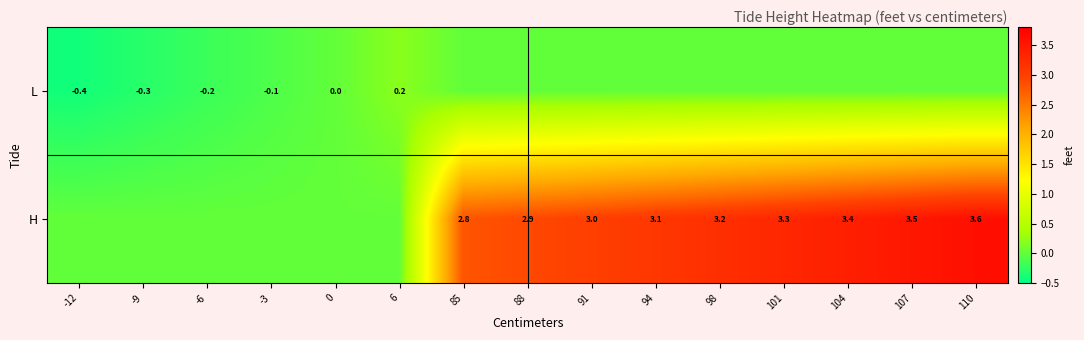

What is the maximum value shown in the chart?

3.6